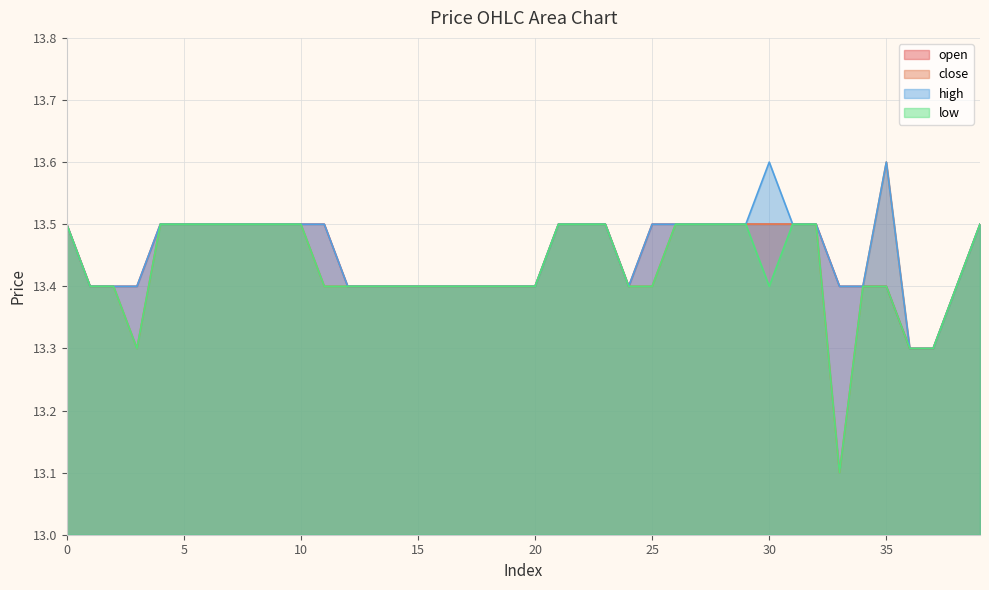

Count the number of data series in this chart.

4